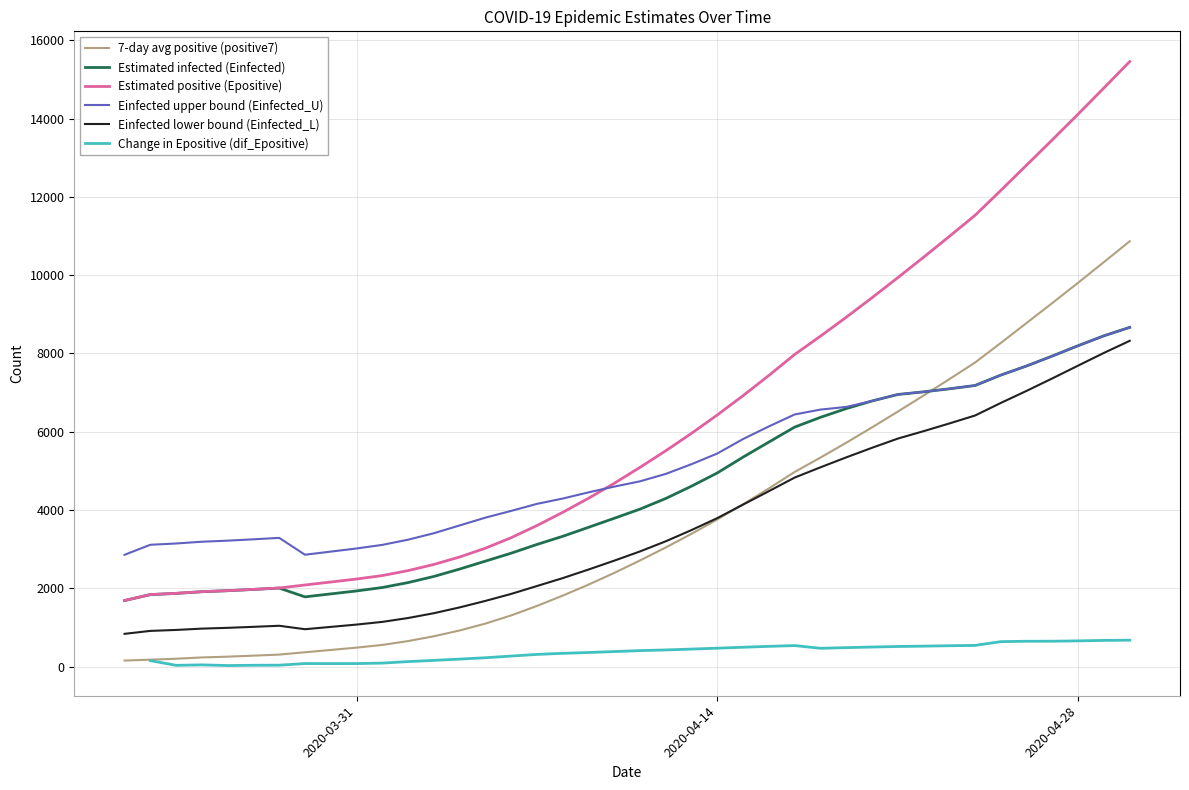

What is the lowest value of the Estimated infected (Einfected) series?

1686.3